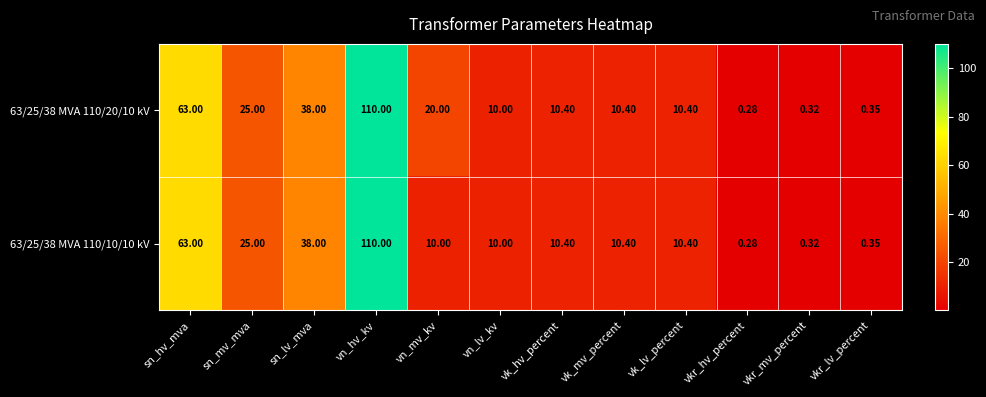

Where is 63/25/38 MVA 110/10/10 kV nearest to the value 55?

sn_hv_mva